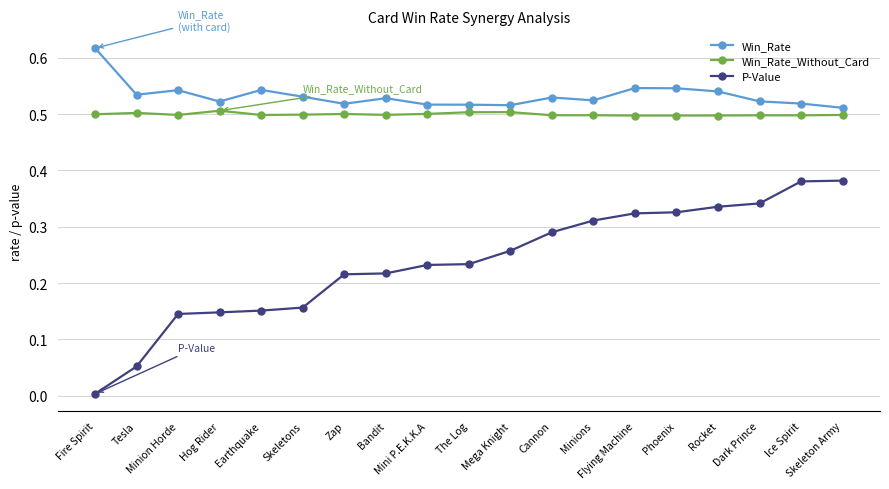

True or false: P-Value and Win_Rate_Without_Card cross at least once.

False